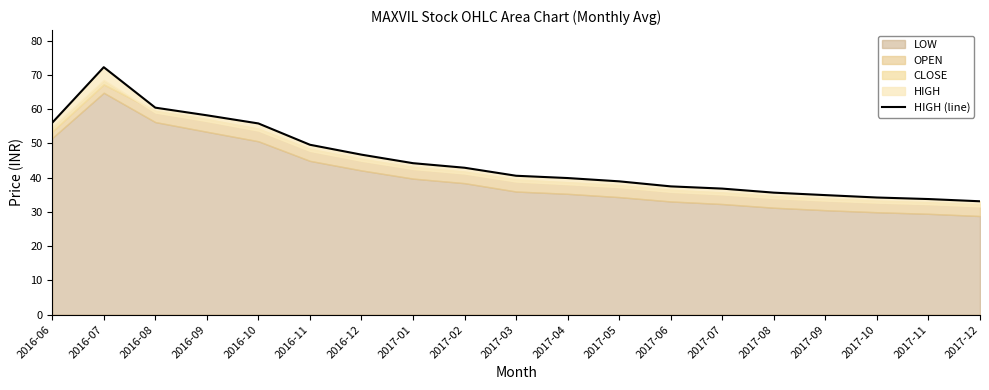

What is the sum of the values at 2016-11 and 2017-08?

85.2